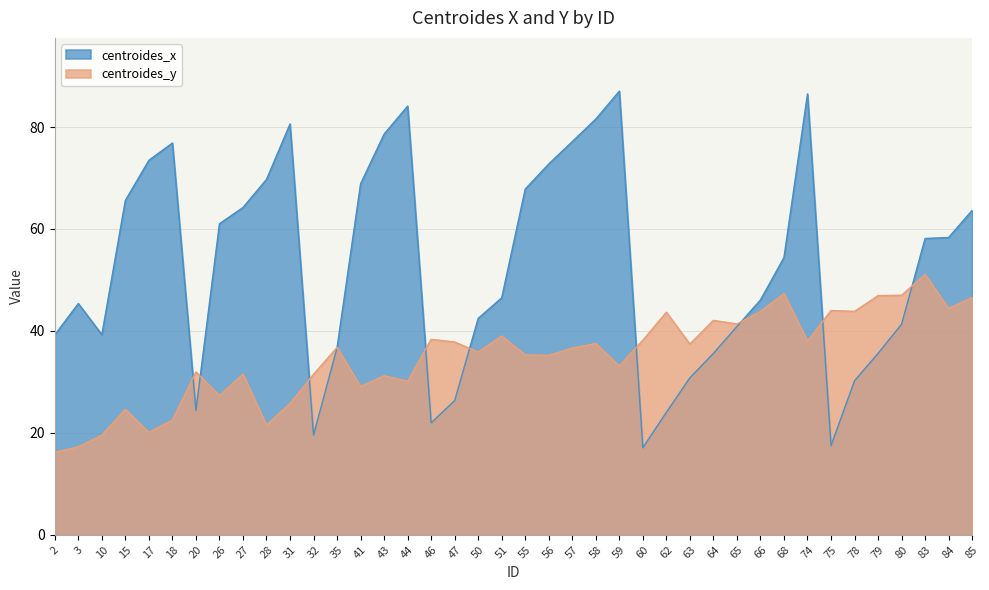

Is it true that centroides_x equals 56.1 at 65?

False